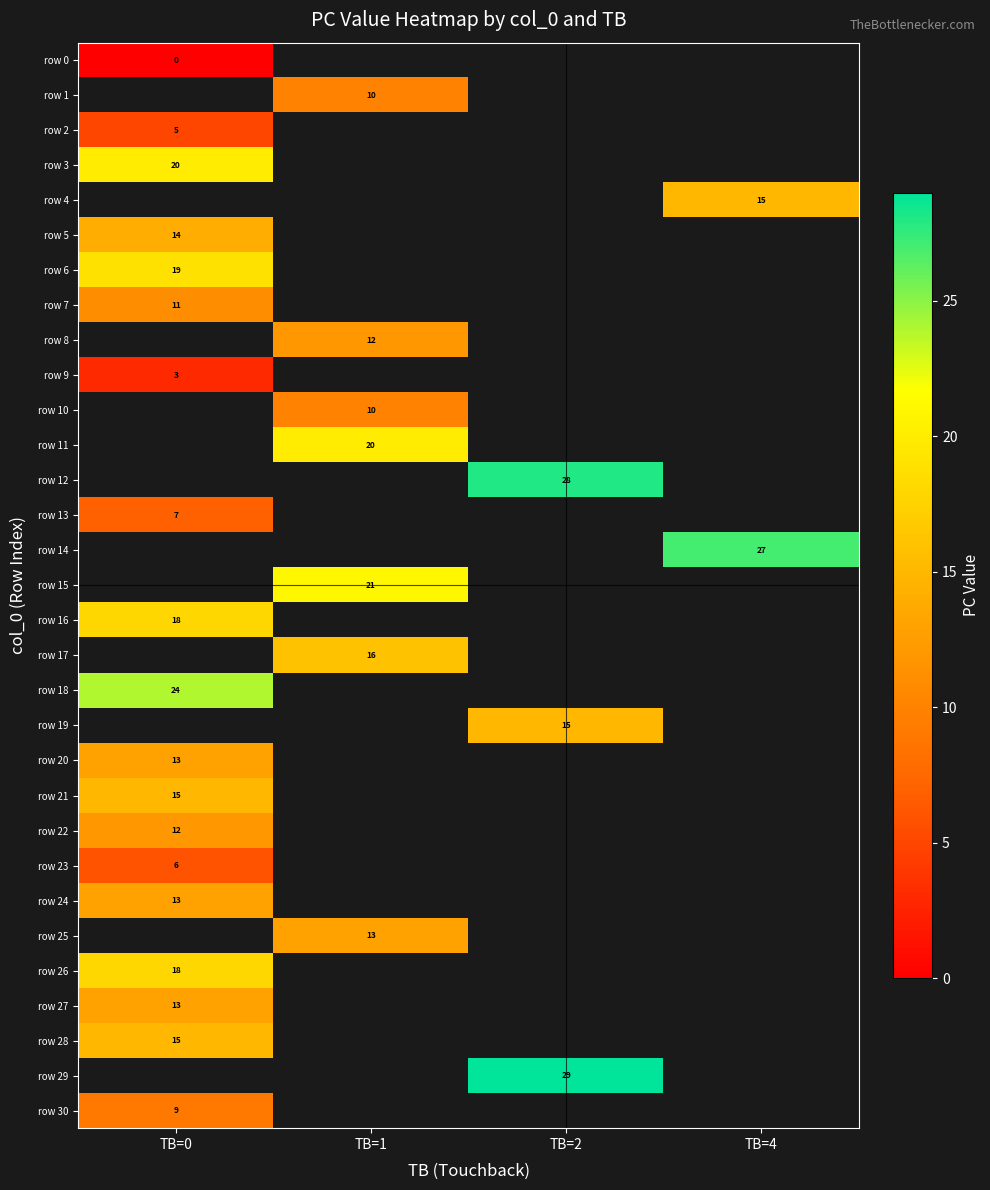

The value of row 16 at TB=0 is 18. True or false?

True